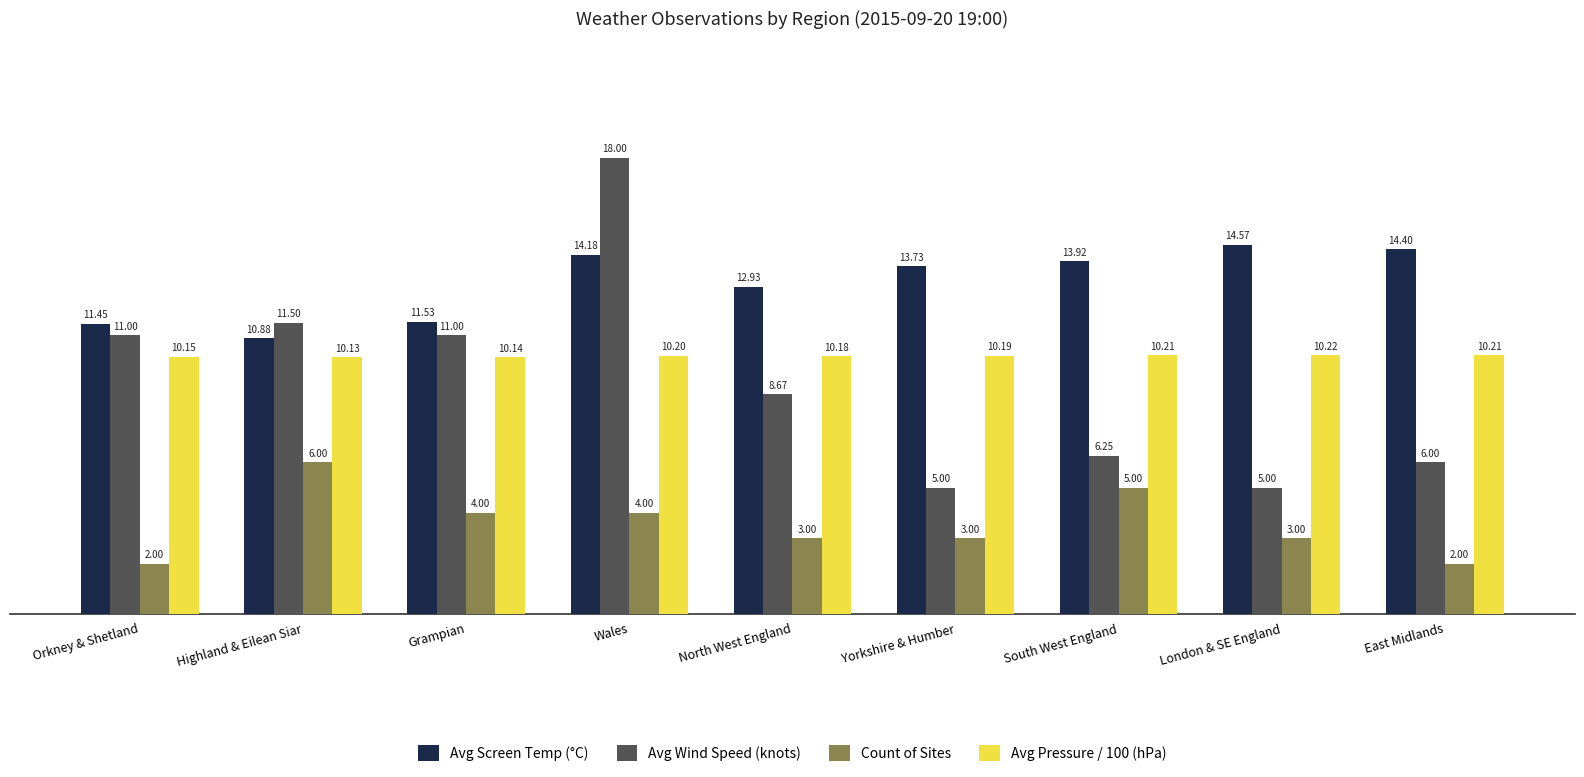

Which category has the highest value in the Avg Pressure / 100 (hPa) series?

London & SE England